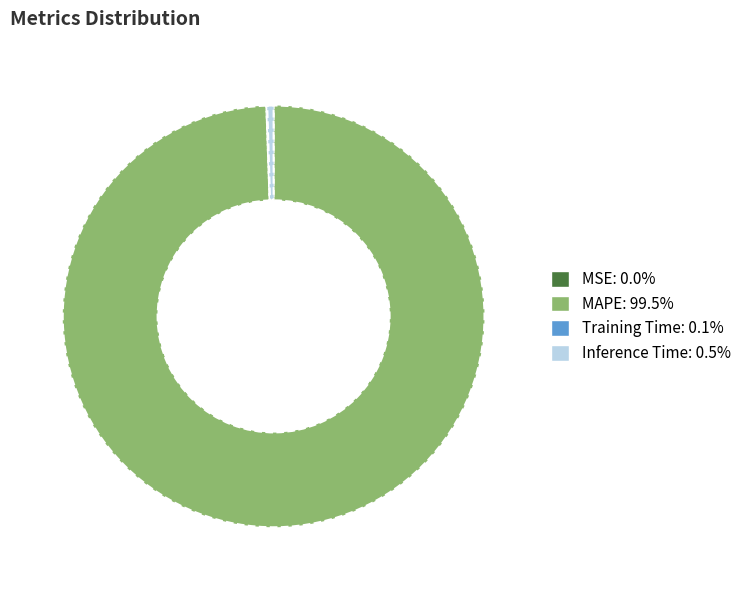

Is the sum of Inference Time and MAPE greater than half?

Yes